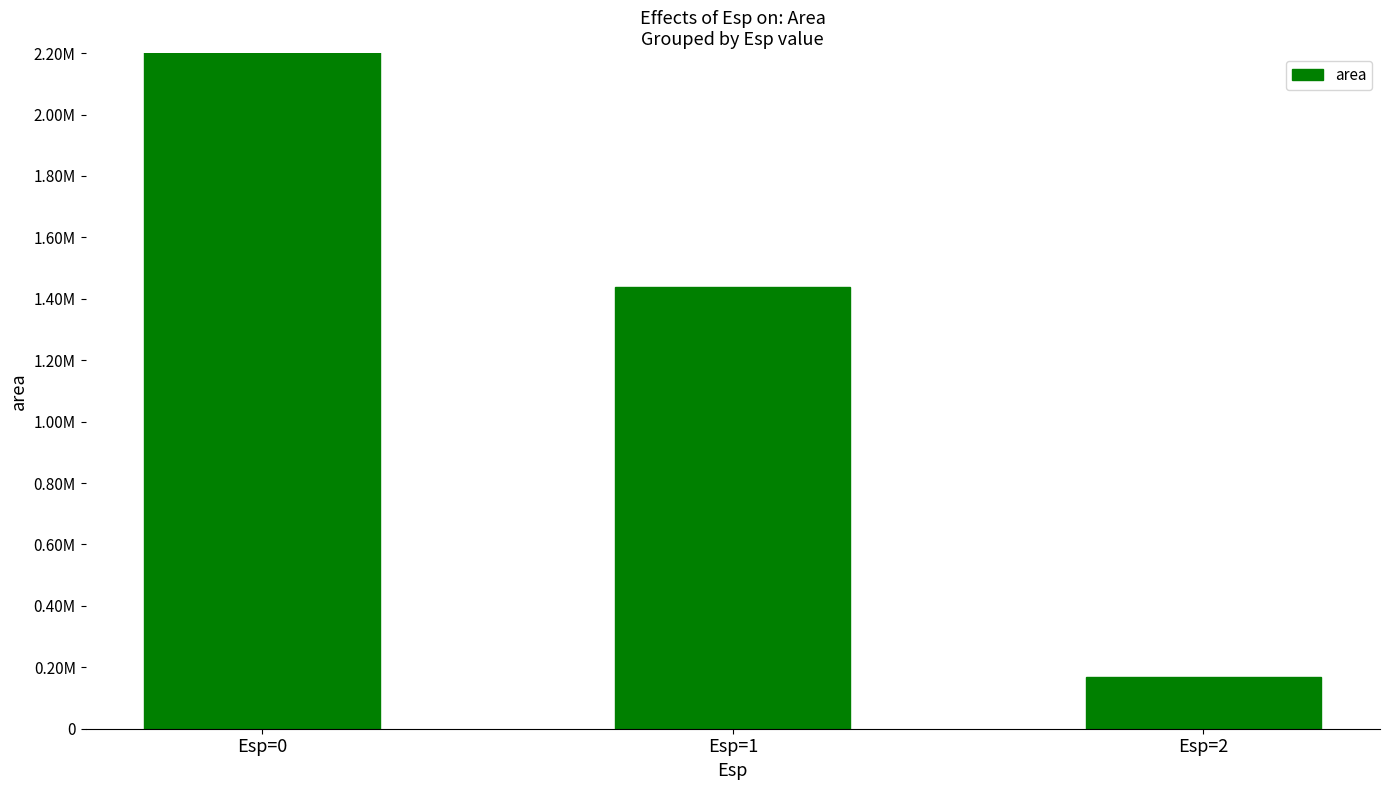

True or false: the data shows 373875 at Esp=1.

False